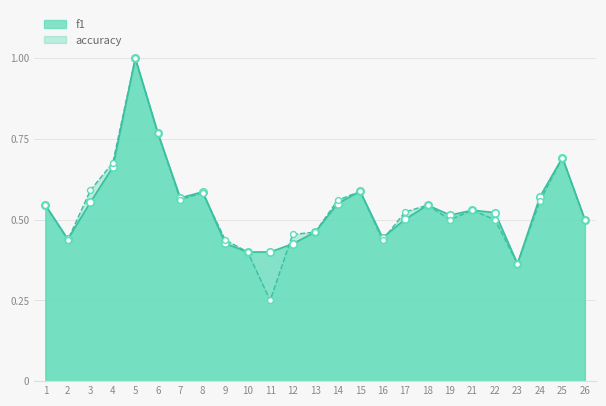

At how many categories does at least one series exceed 0?

25